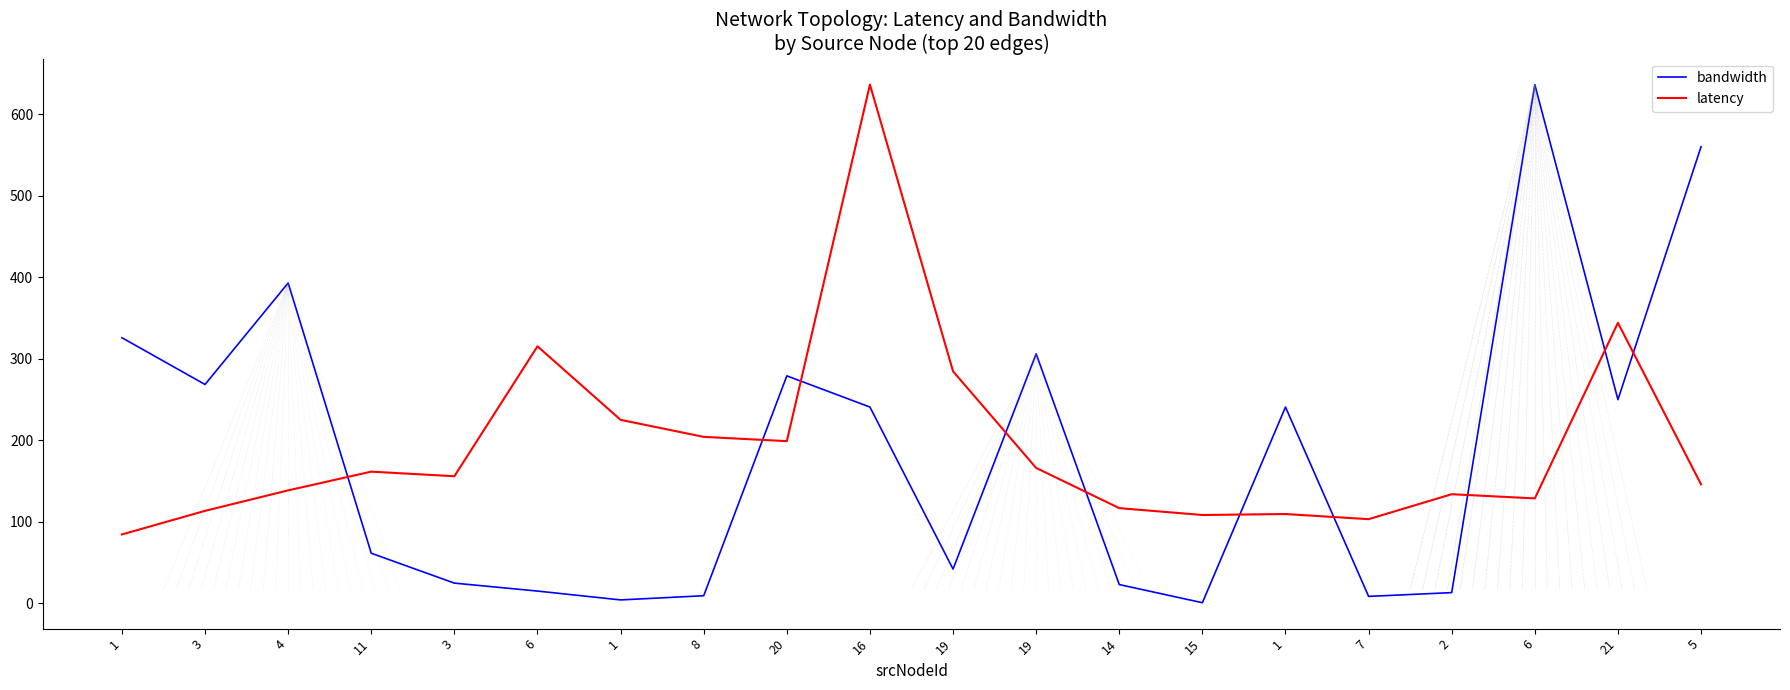

What is the lowest value of the latency series?

84.4